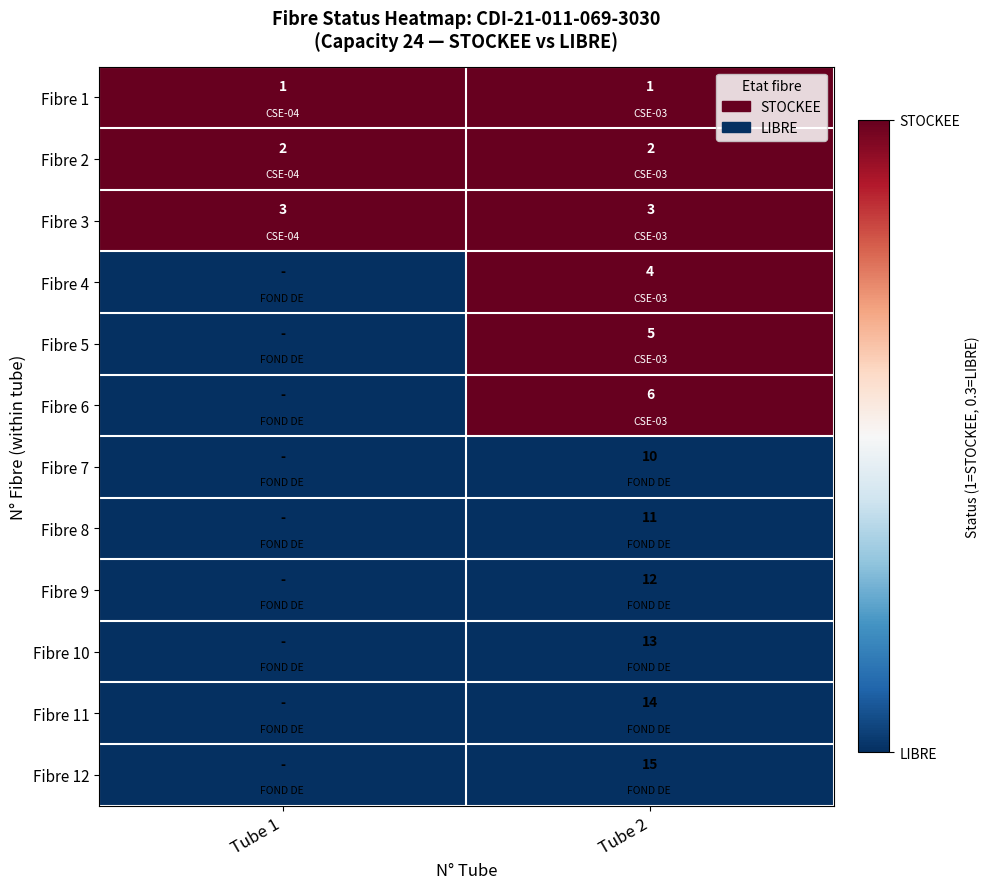

True or false: Fibre 8 has a value of 0.2 at Tube 2.

False